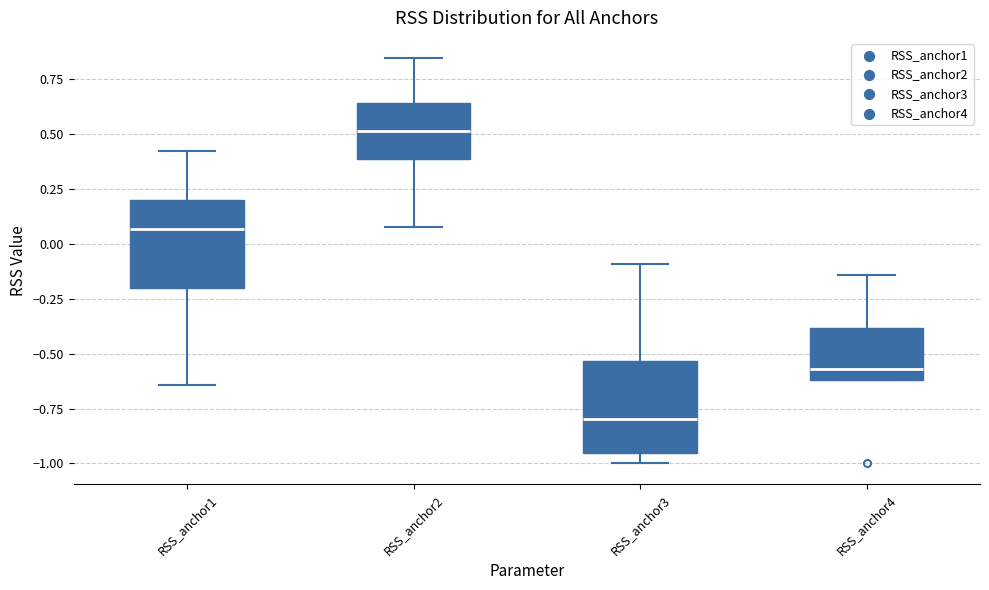

Where is the upper edge of the box for RSS_anchor3 on the y-axis? The values are not printed on the chart, so give them approximately, as read against the axis.

-0.55